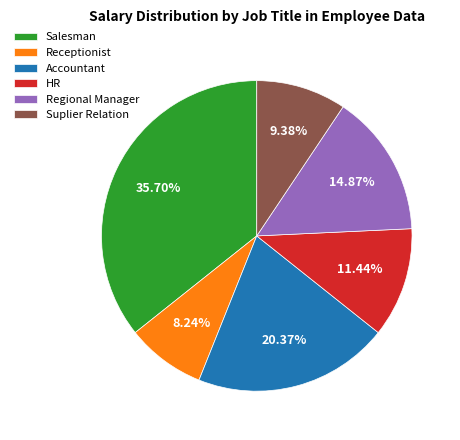

The HR slice represents 1% of the pie. True or false?

False